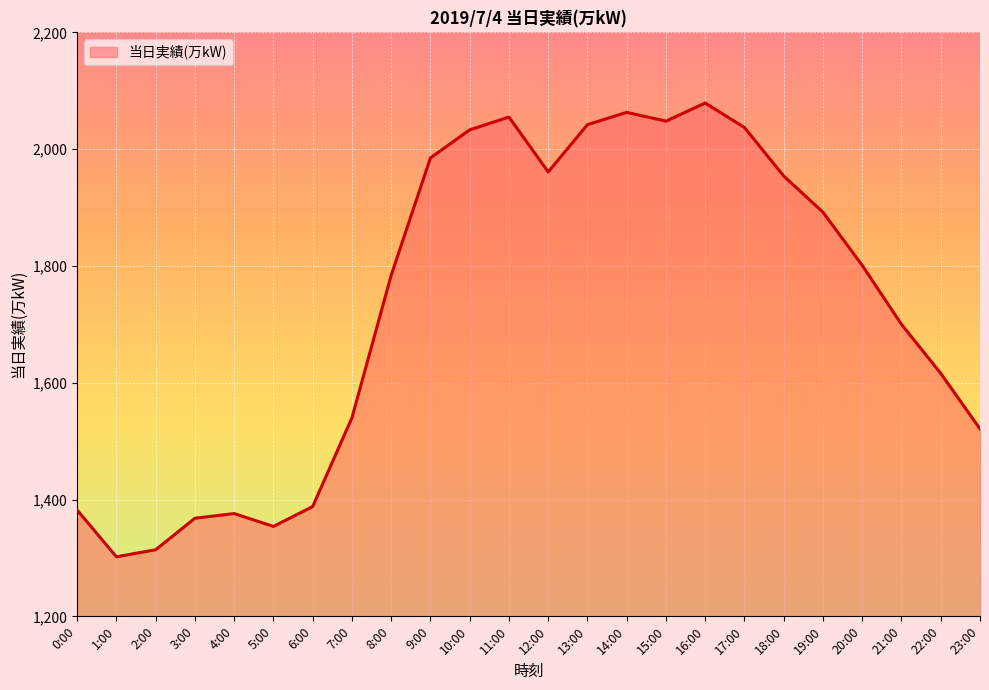

What position from the left is 11:00?

12